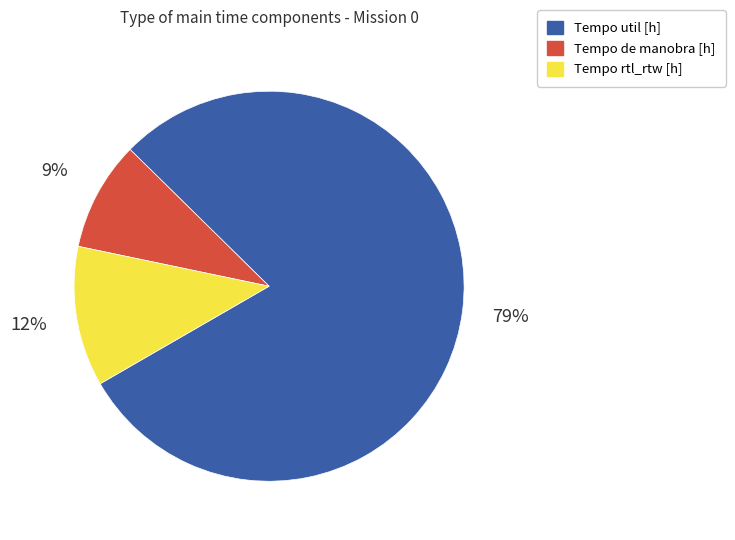

To the nearest percent, what is the difference between the Tempo rtl_rtw [h] and Tempo de manobra [h] slice percentages?

3%